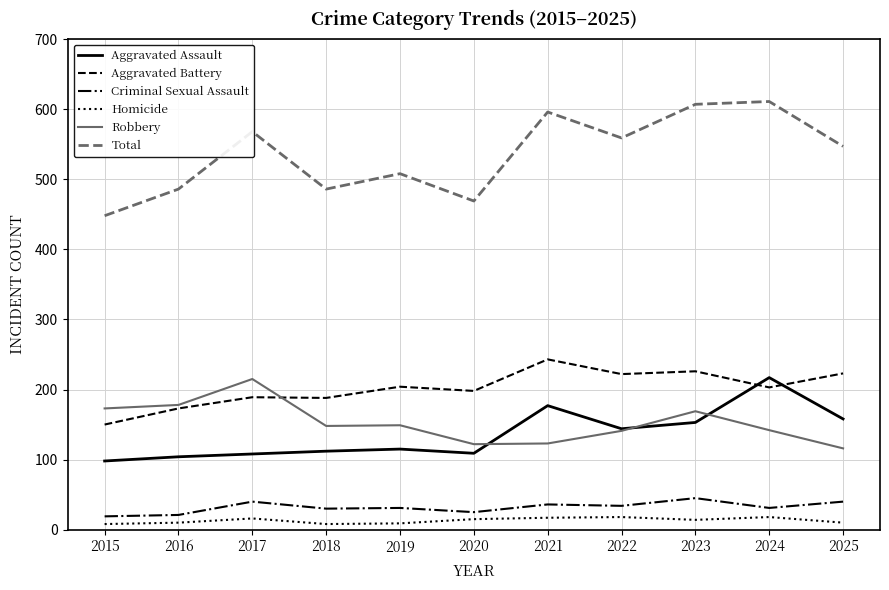

What is the minimum value for Total?

448